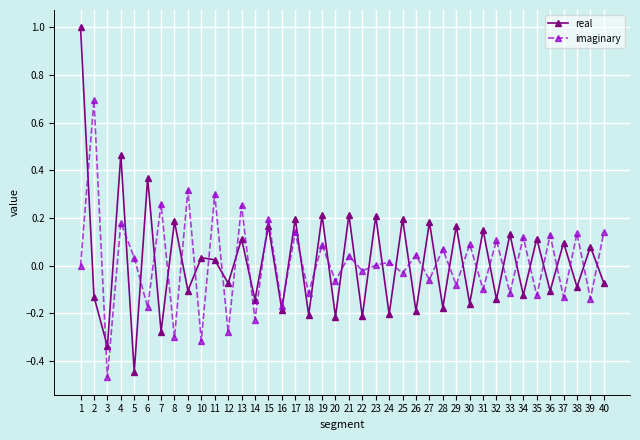

True or false: imaginary has more than 0 interior local peaks.

True